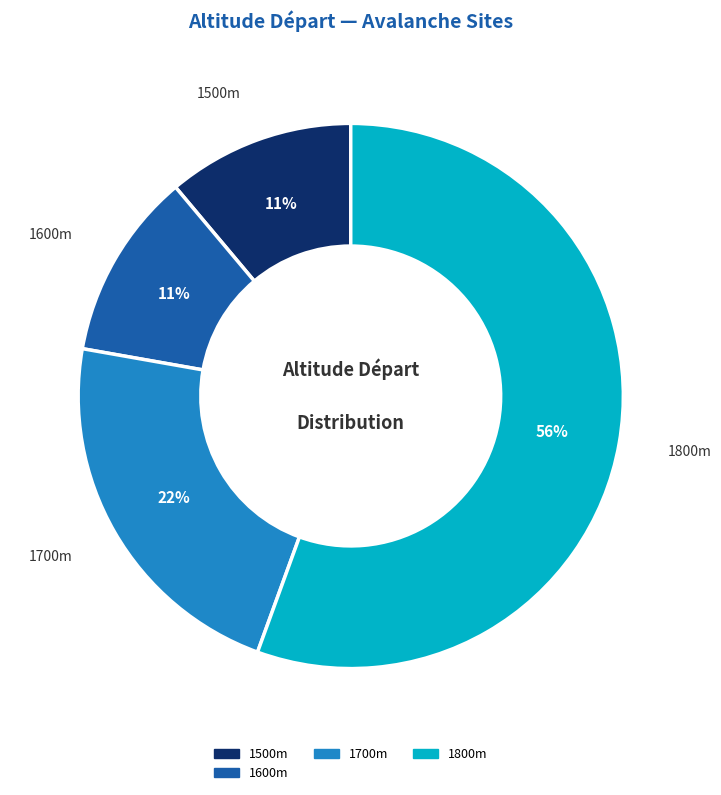

To the nearest percent, what is the average slice percentage?

25%